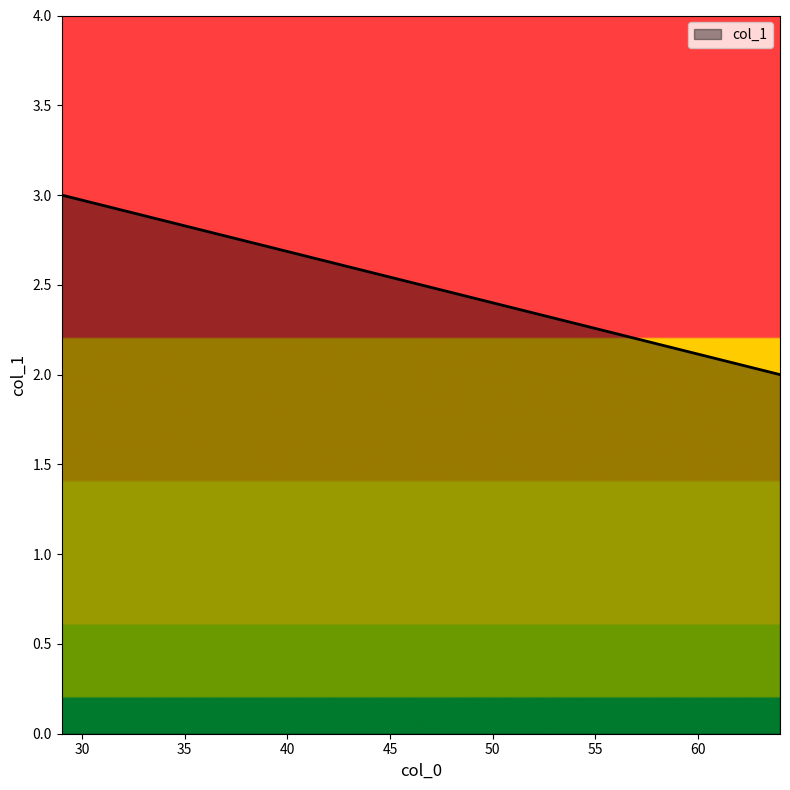

Which category has the lowest value across all series?

64